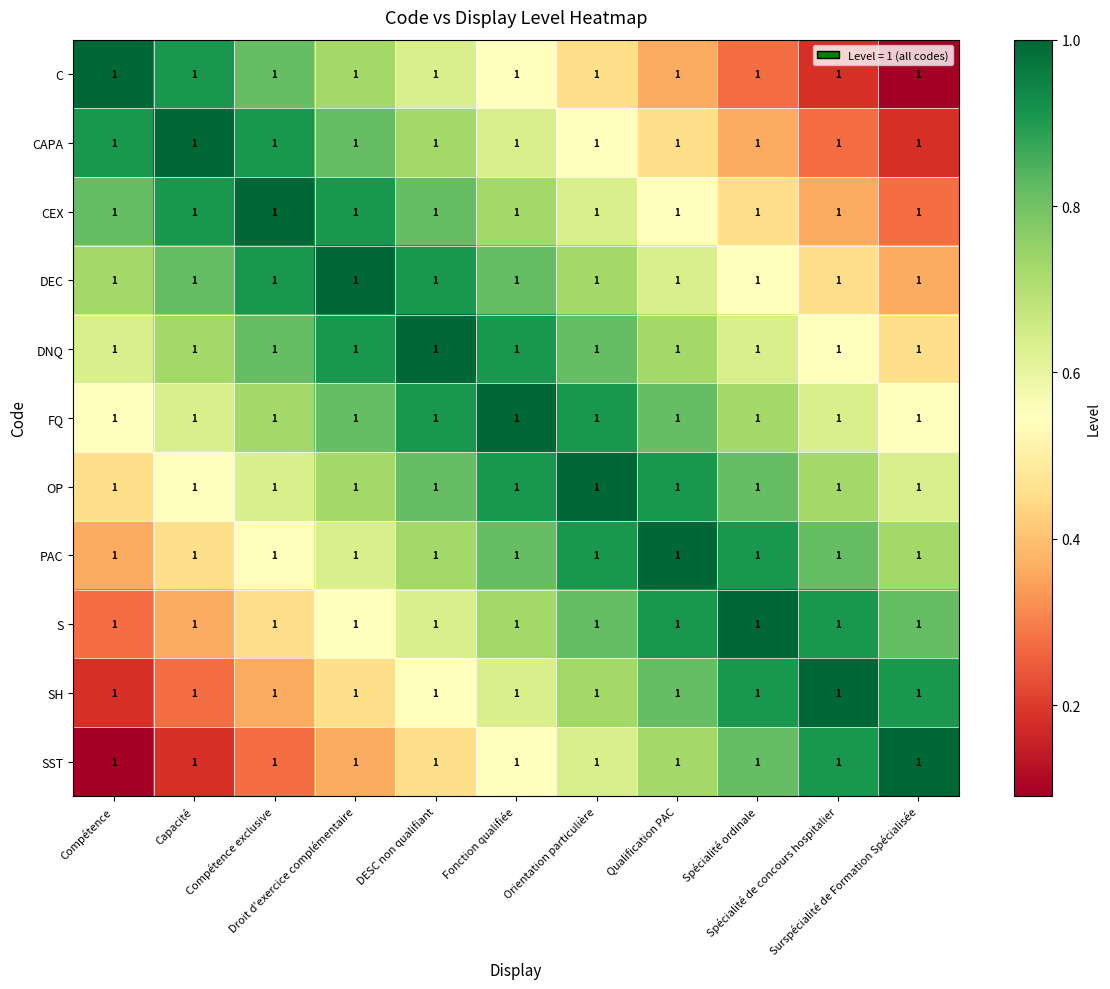

The value of SH at Spécialité ordinale is 0.9. True or false?

True